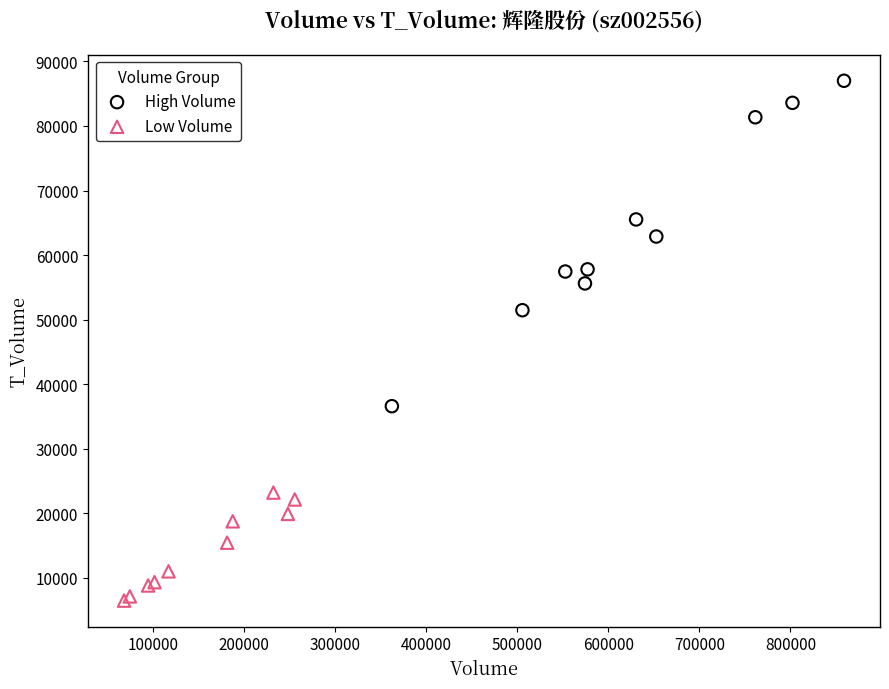

What are all the series names shown in the legend?

High Volume, Low Volume